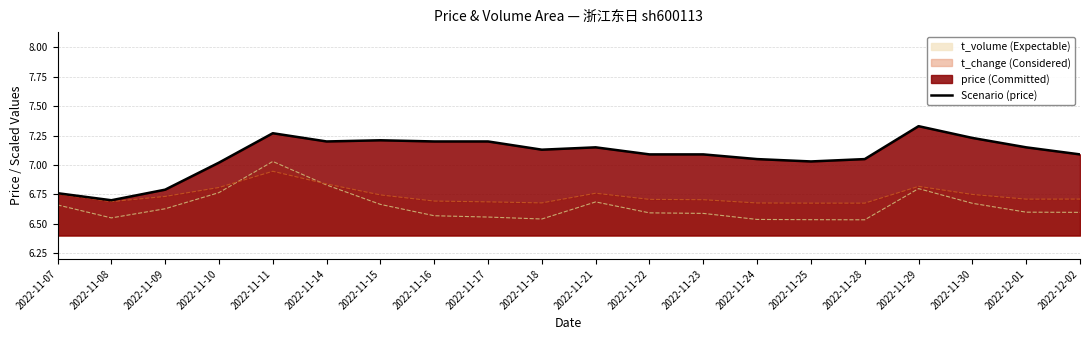

How many points are higher than both their immediate neighbors (excluding endpoints)?

4